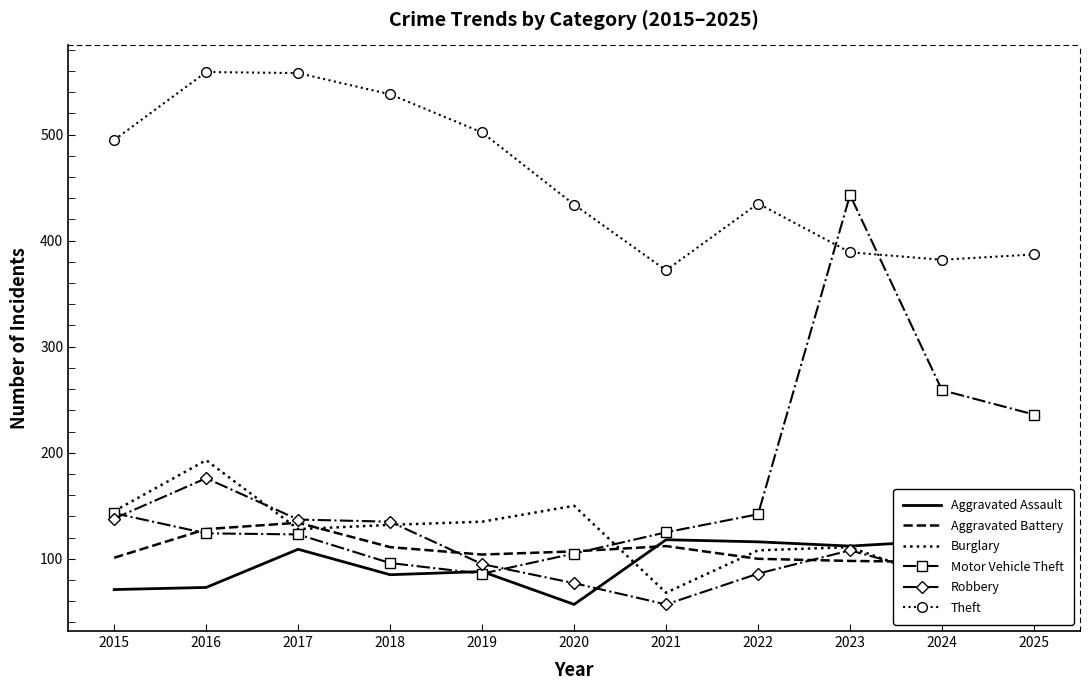

Which series has the largest total across all categories?

Theft